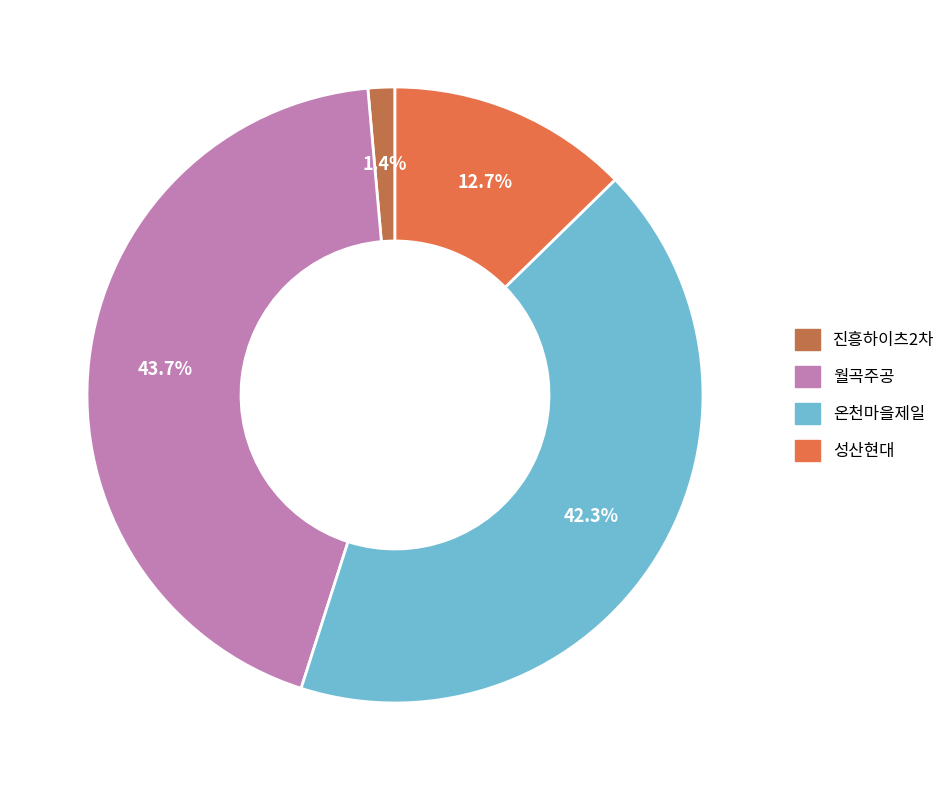

Is there any slice that represents more than half of the pie?

No